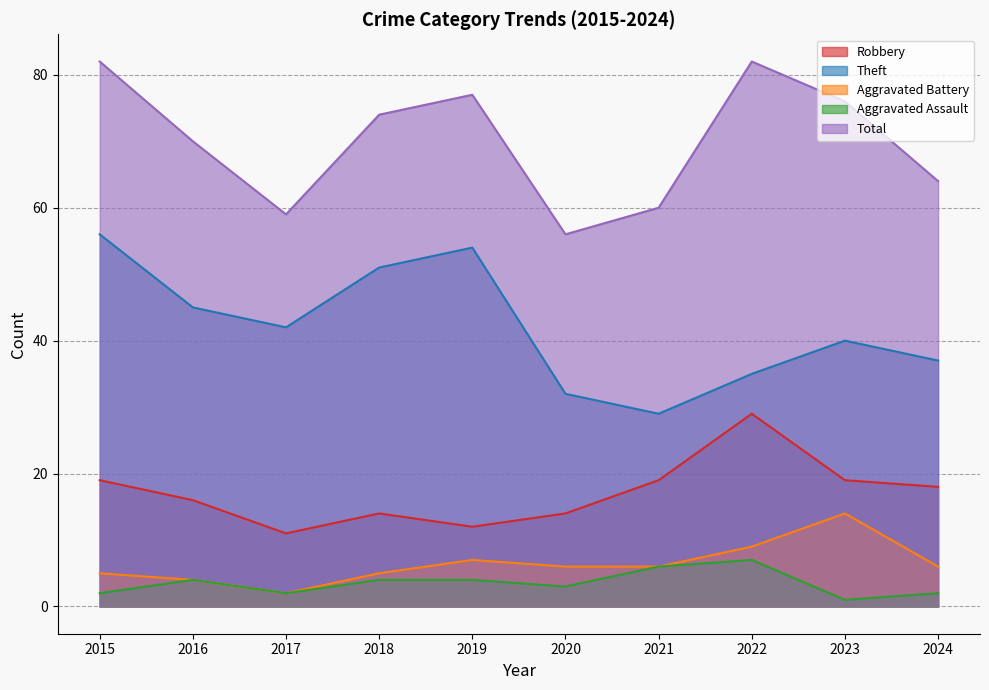

How many lines are shown in the chart?

5